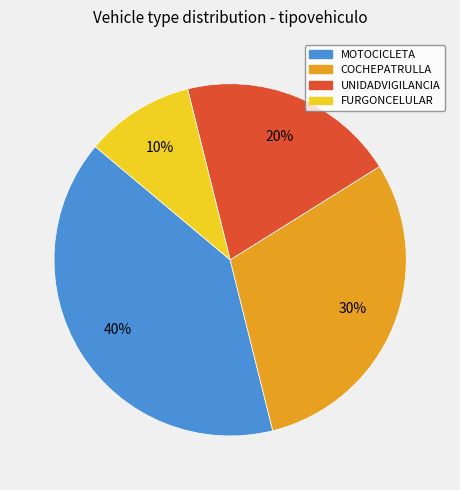

What percentage is the UNIDADVIGILANCIA slice, to the nearest percent?

20%